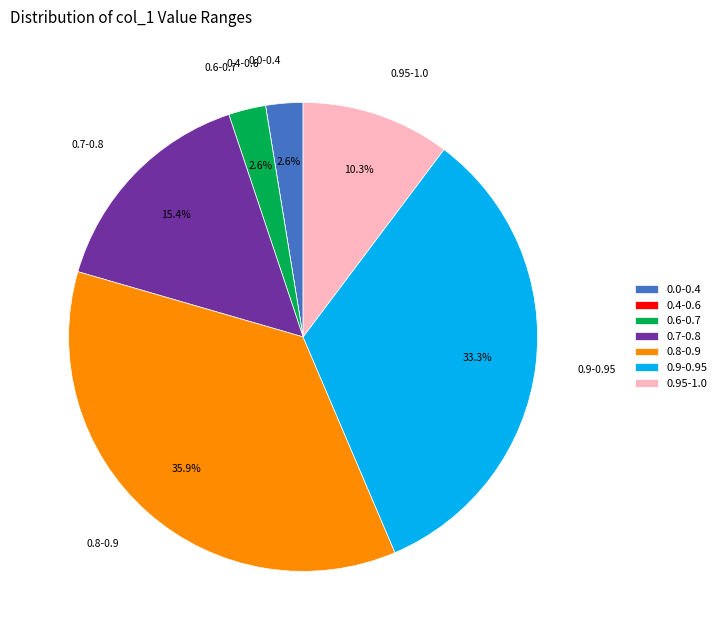

To the nearest percent, what is the average slice percentage?

14%